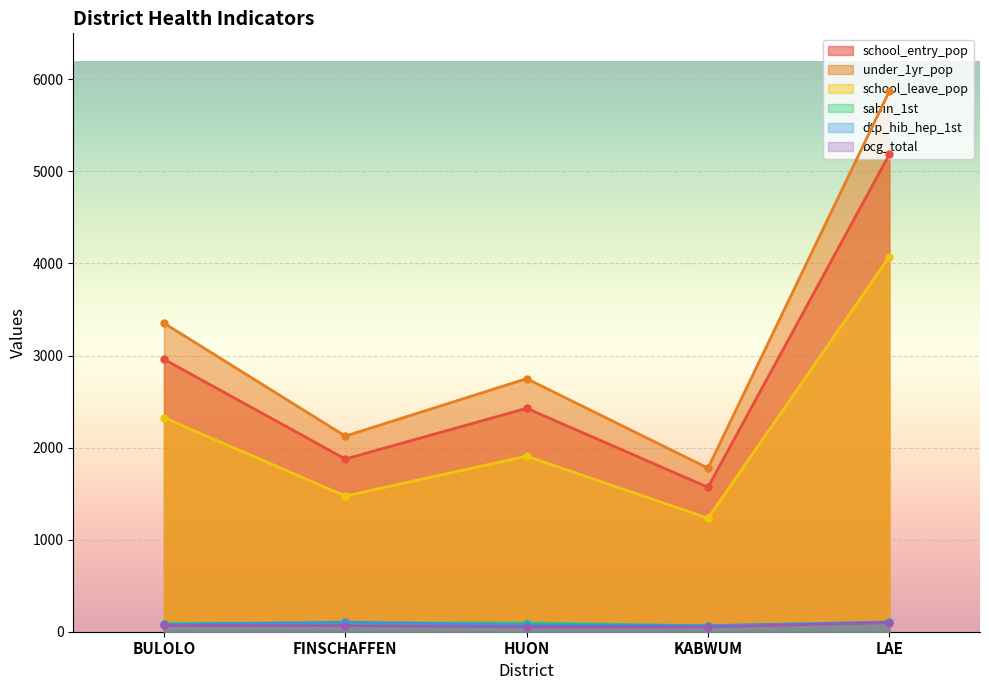

Reading left to right, transcribe all the data shown in this chart.

school_entry_pop: 2960.0	1876.0	2427.0	1569.0	5184.0
under_1yr_pop: 3352.0	2125.0	2749.0	1777.0	5871.0
school_leave_pop: 2325.0	1474.0	1907.0	1233.0	4073.0
sabin_1st: 89.2	92.9	95.5	64.8	104.7
dtp_hib_hep_1st: 79.9	103.4	75.6	65.8	105.3
bcg_total: 67.9	66.7	52.9	51.9	99.6